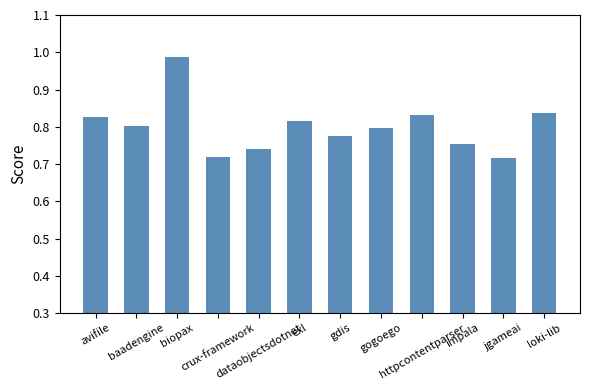

What is the label of the 9th bar from the left?

httpcontentparser